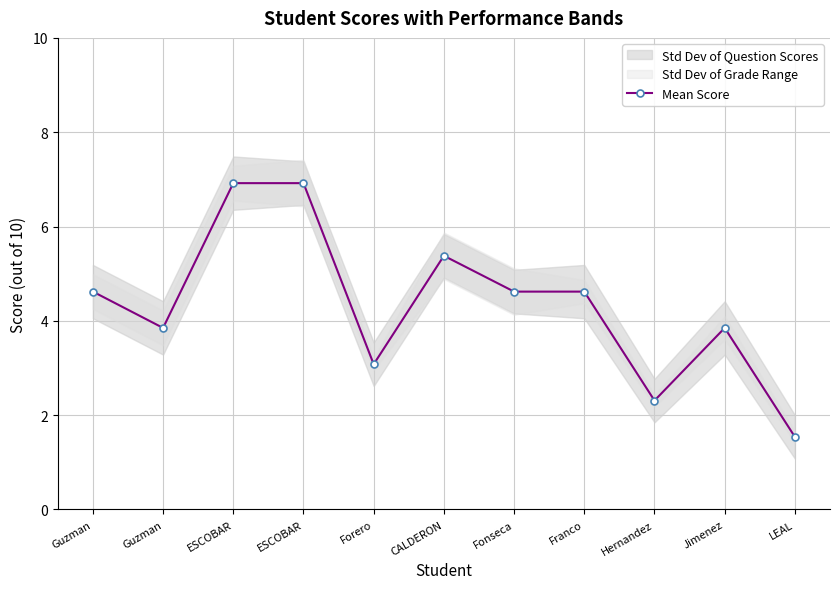

What is the ratio of the value at CALDERON to the value at Guzman?

1.2